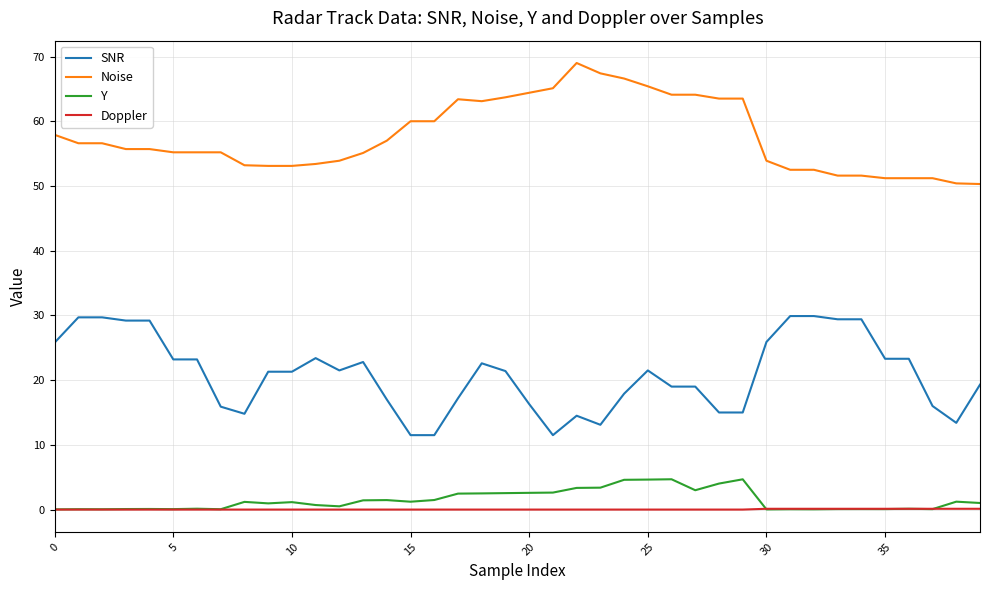

True or false: Noise and Doppler cross at least once.

False